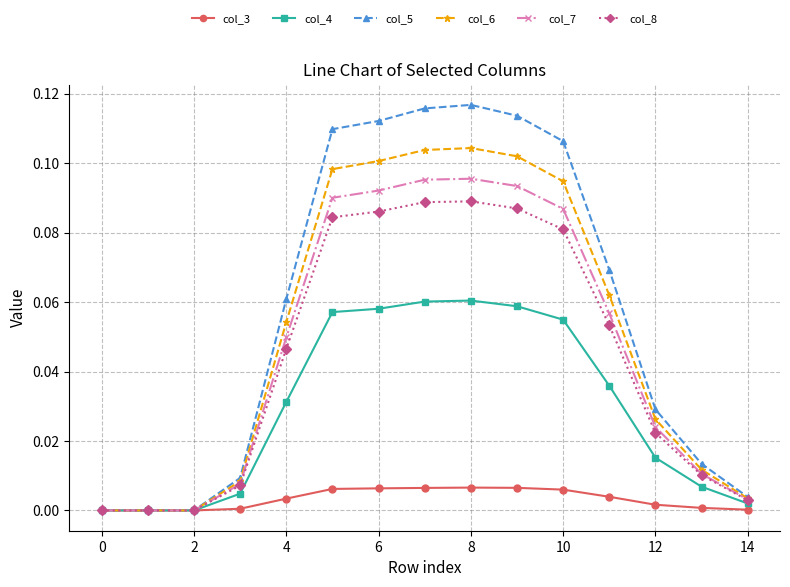

List the series in order of their peak value, highest first.

col_5, col_6, col_7, col_8, col_4, col_3